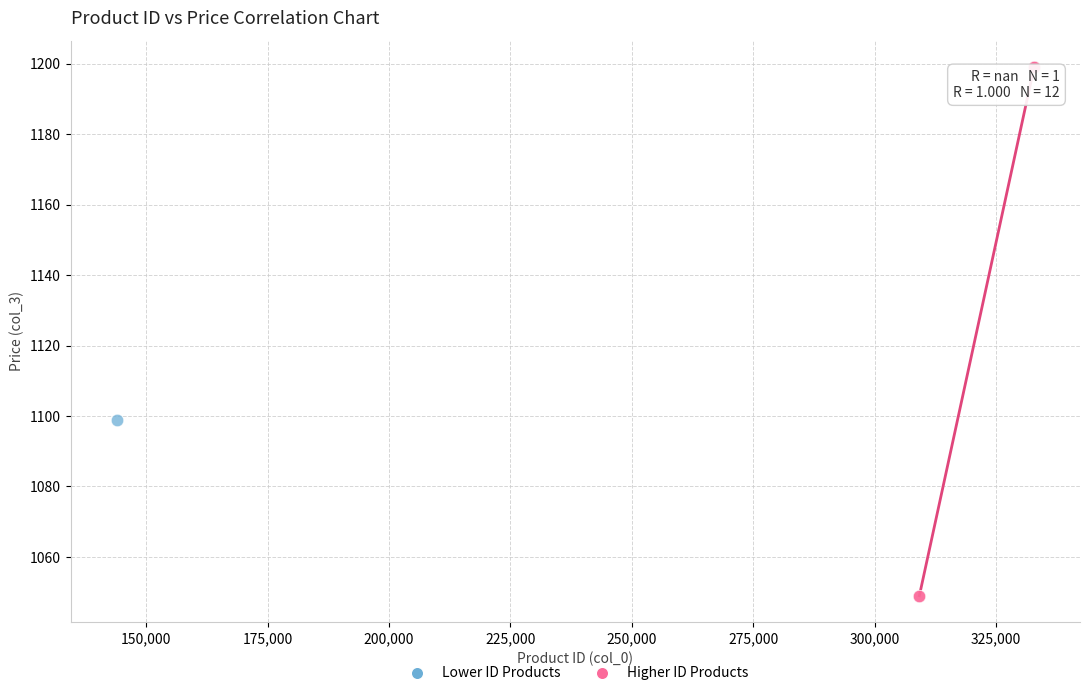

What are all the series names shown in the legend?

Lower ID Products, Higher ID Products